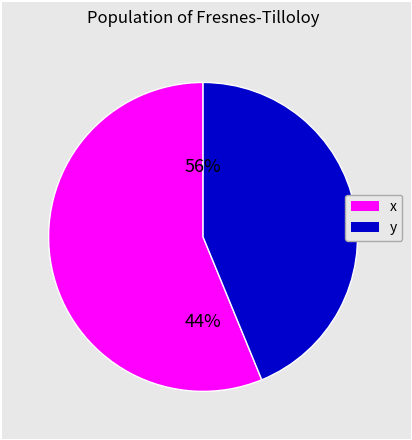

True or false: y accounts for 44% of the total.

True